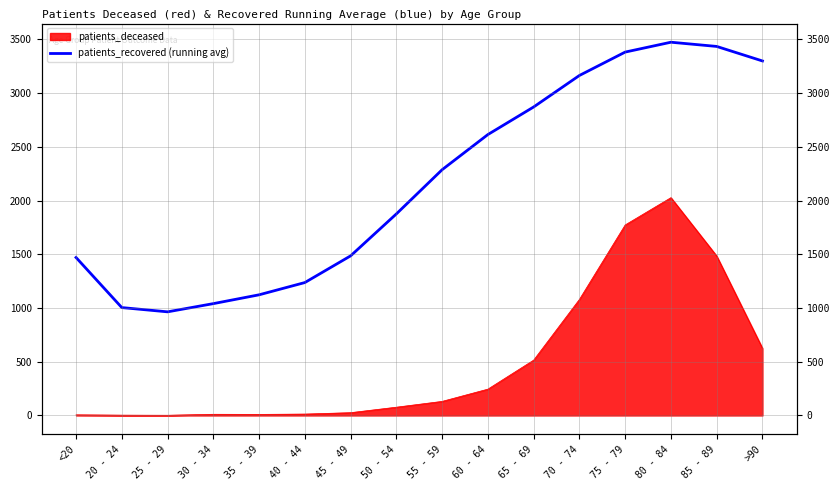

How many lines are shown in the chart?

1